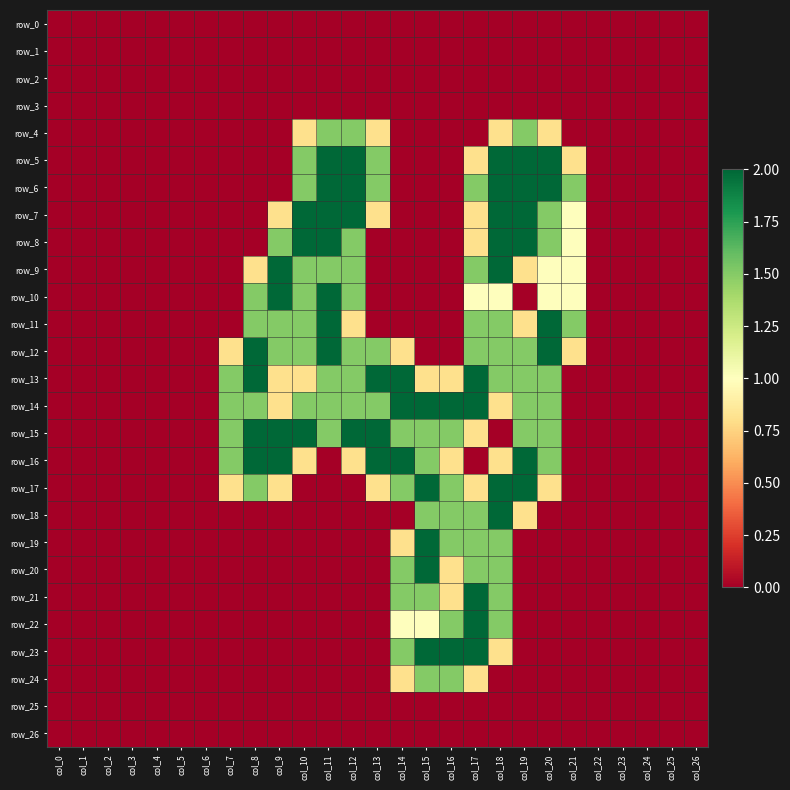

Rank the series by their maximum value, from highest to lowest.

row_5, row_6, row_7, row_8, row_9, row_10, row_11, row_12, row_13, row_14, row_15, row_16, row_17, row_18, row_19, row_20, row_21, row_22, row_23, row_4, row_24, row_0, row_1, row_2, row_3, row_25, row_26